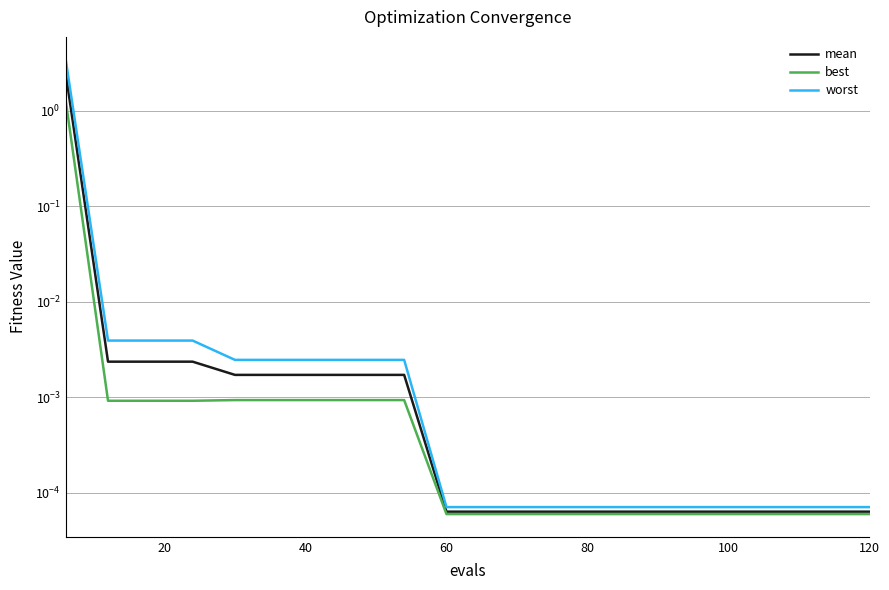

Rank the series by their average value, from highest to lowest.

worst, mean, best